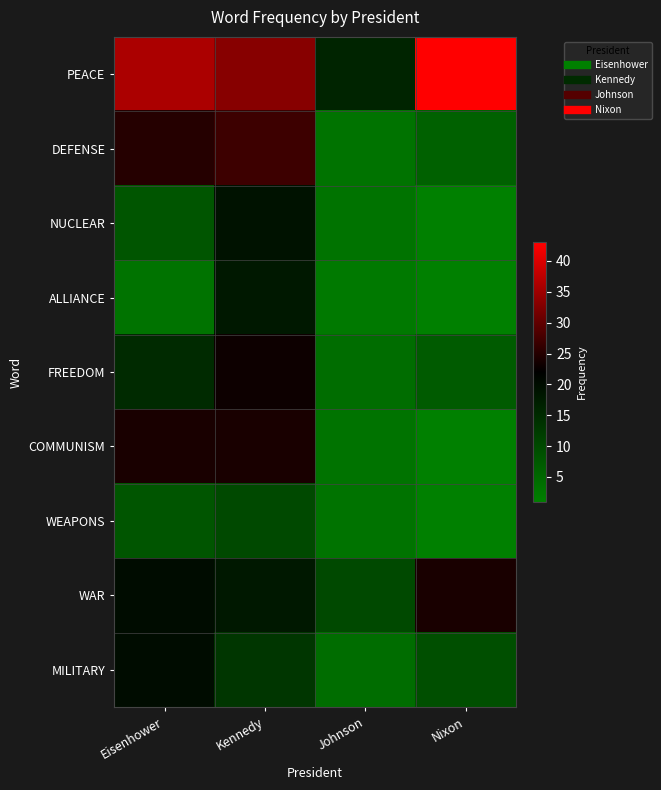

Which category has the lowest value across all series?

Nixon